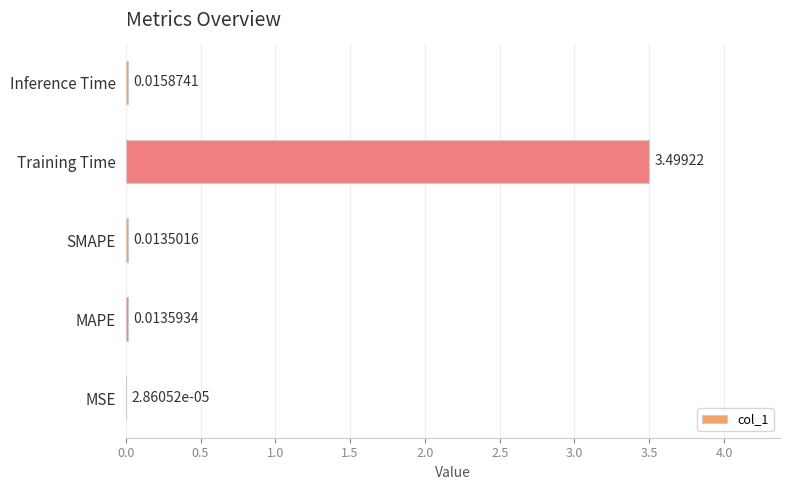

What is the sum of all values?

3.5